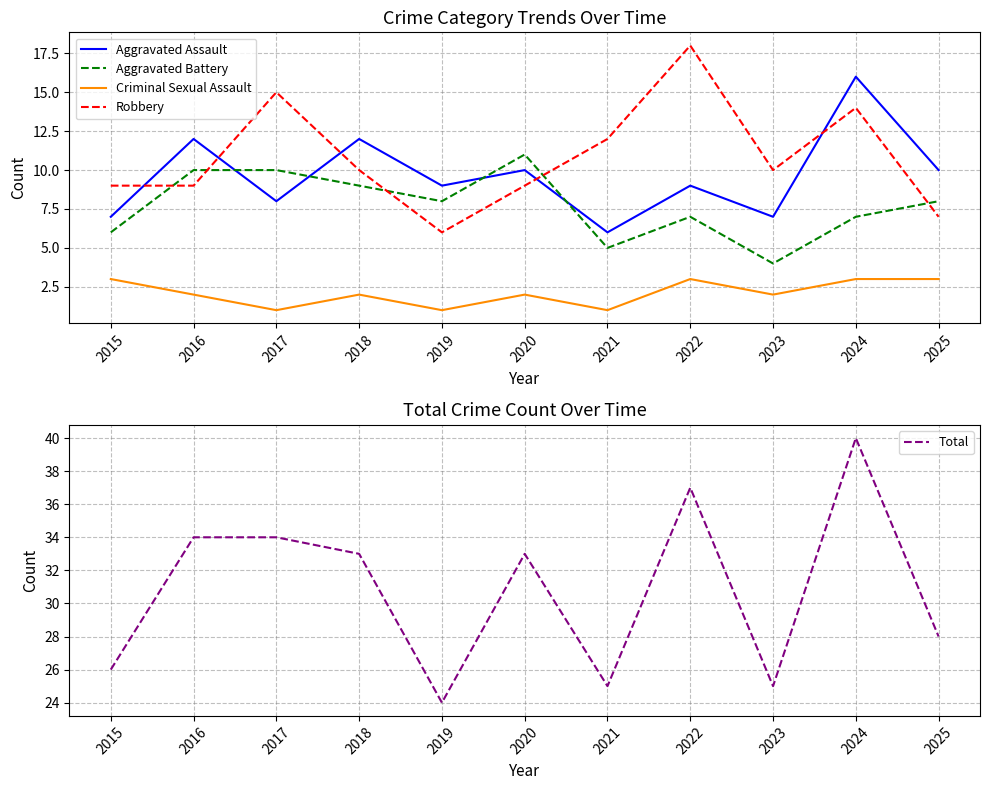

Between which two adjacent categories do Robbery and Aggravated Battery first intersect?

2015 and 2016